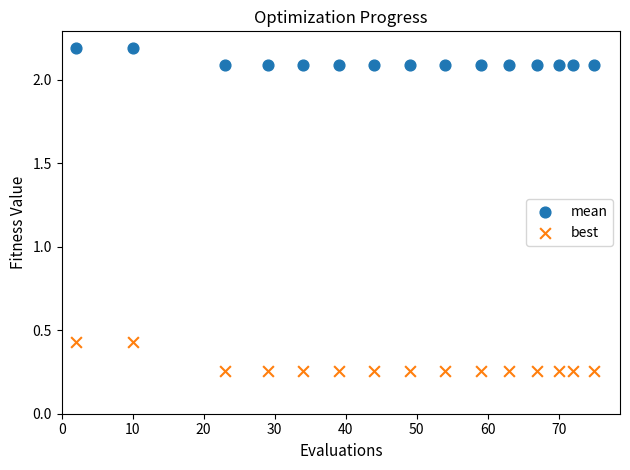

Which series has the widest spread of Y values?

best